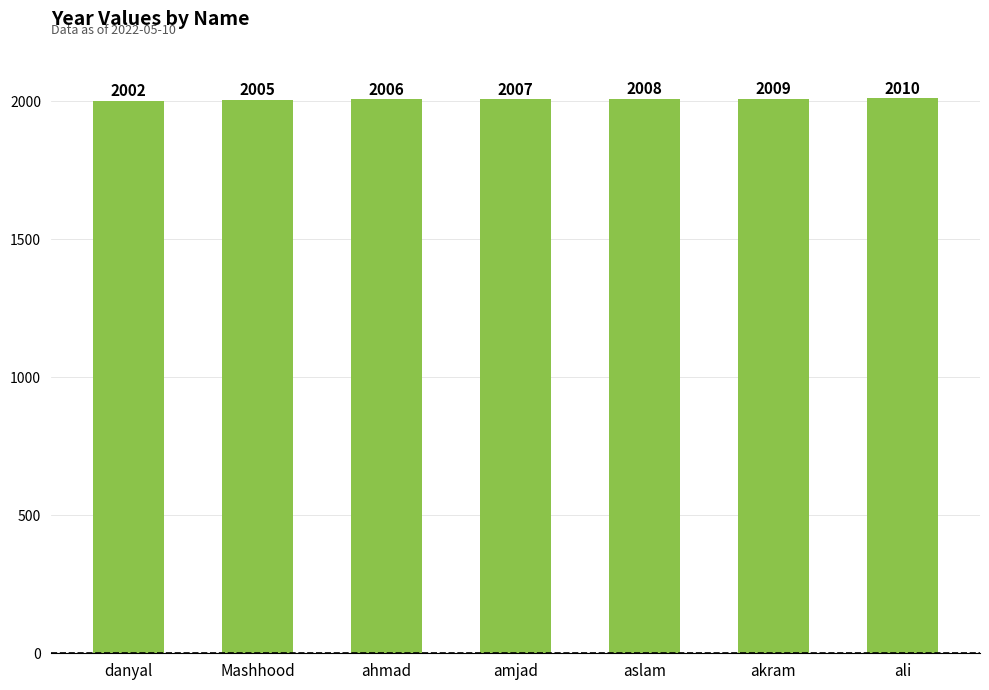

The value at ali is 1189. True or false?

False